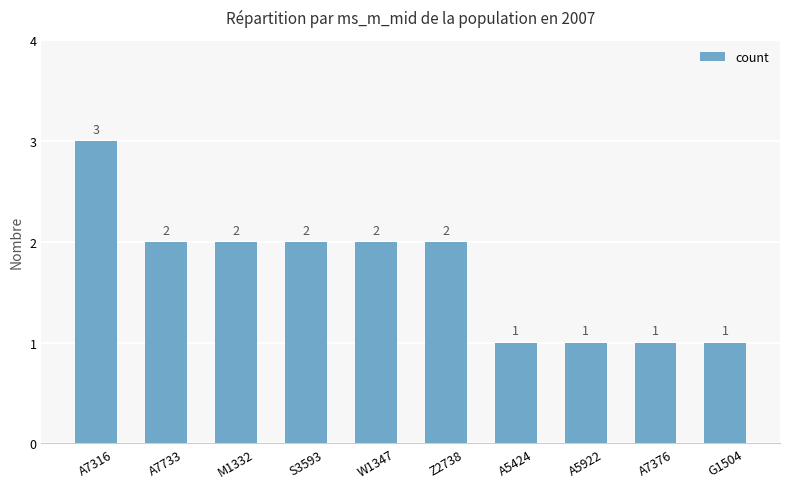

Which has a higher value, A5424 or S3593?

S3593